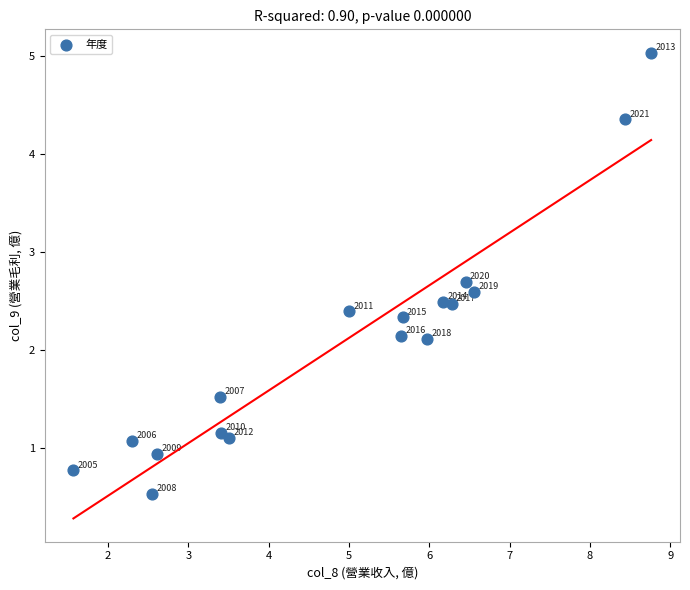

What is the range of X values (max minus min)?

7.2